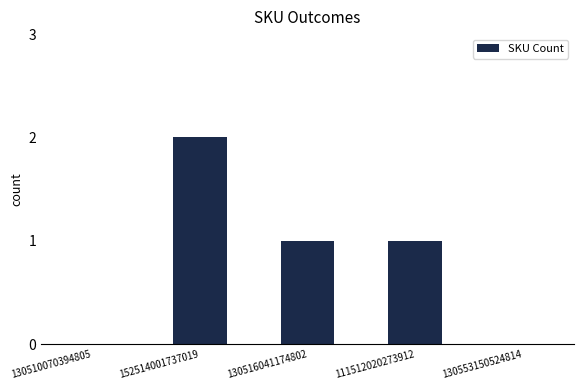

The chart shows a value of 0 at 130553150524814. True or false?

True